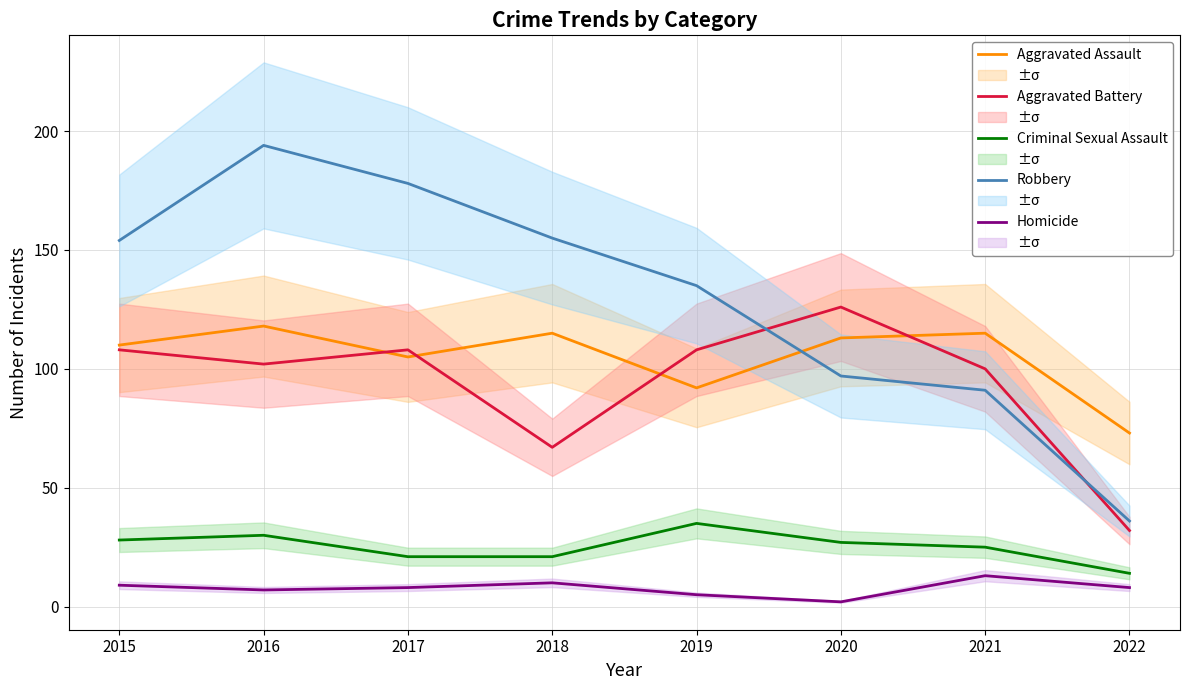

Reading right to left, extract all data points from this chart.

Aggravated Assault: 73	115	113	92	115	105	118	110
Aggravated Battery: 32	100	126	108	67	108	102	108
Criminal Sexual Assault: 14	25	27	35	21	21	30	28
Robbery: 36	91	97	135	155	178	194	154
Homicide: 8	13	2	5	10	8	7	9